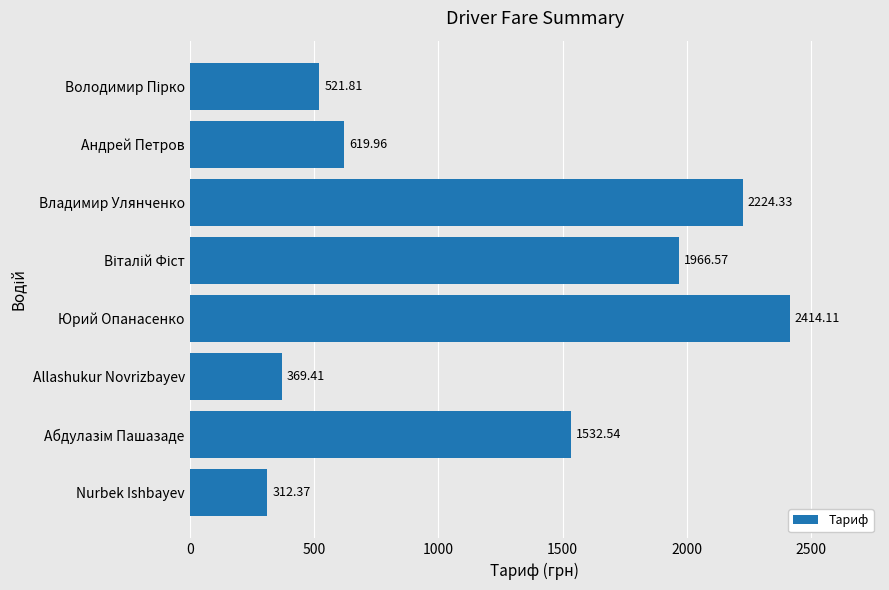

What is the change in value from Nurbek Ishbayev to Allashukur Novrizbayev?

+57.0